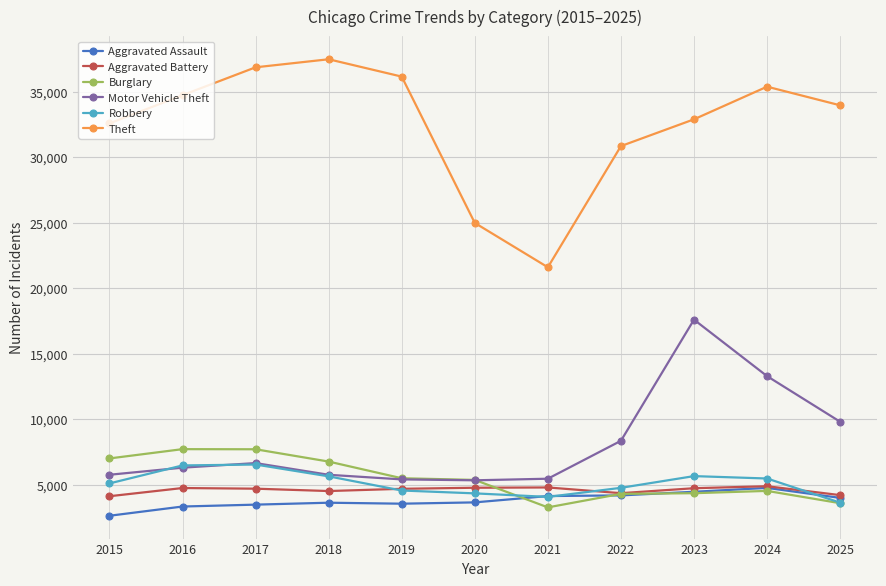

What is the difference between the maximum and second lowest values in the Aggravated Assault series?

1421